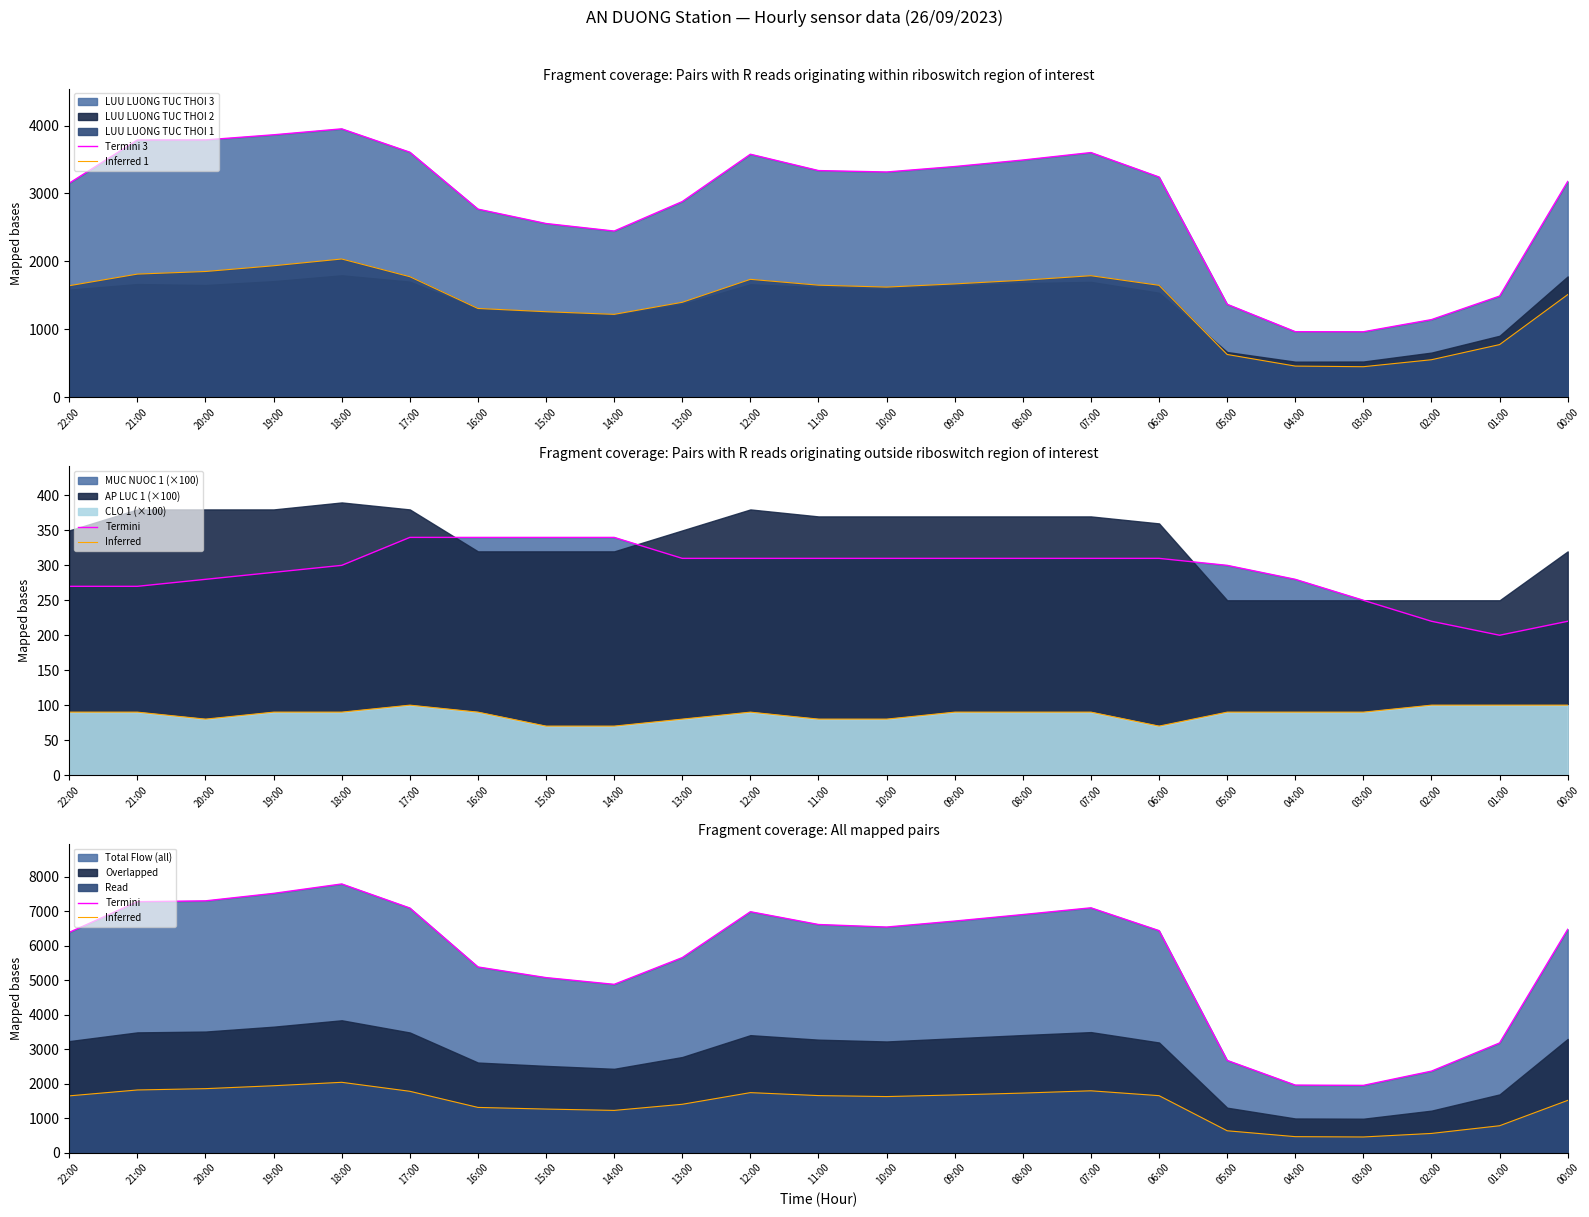

What is the value of the Inferred point at the 5th from the left?

2036.7